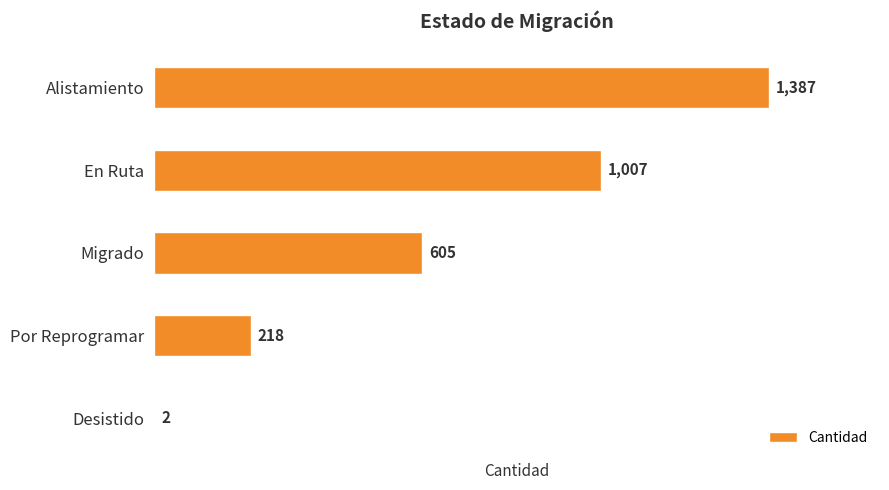

What is the sum of the values at Por Reprogramar and En Ruta?

1225